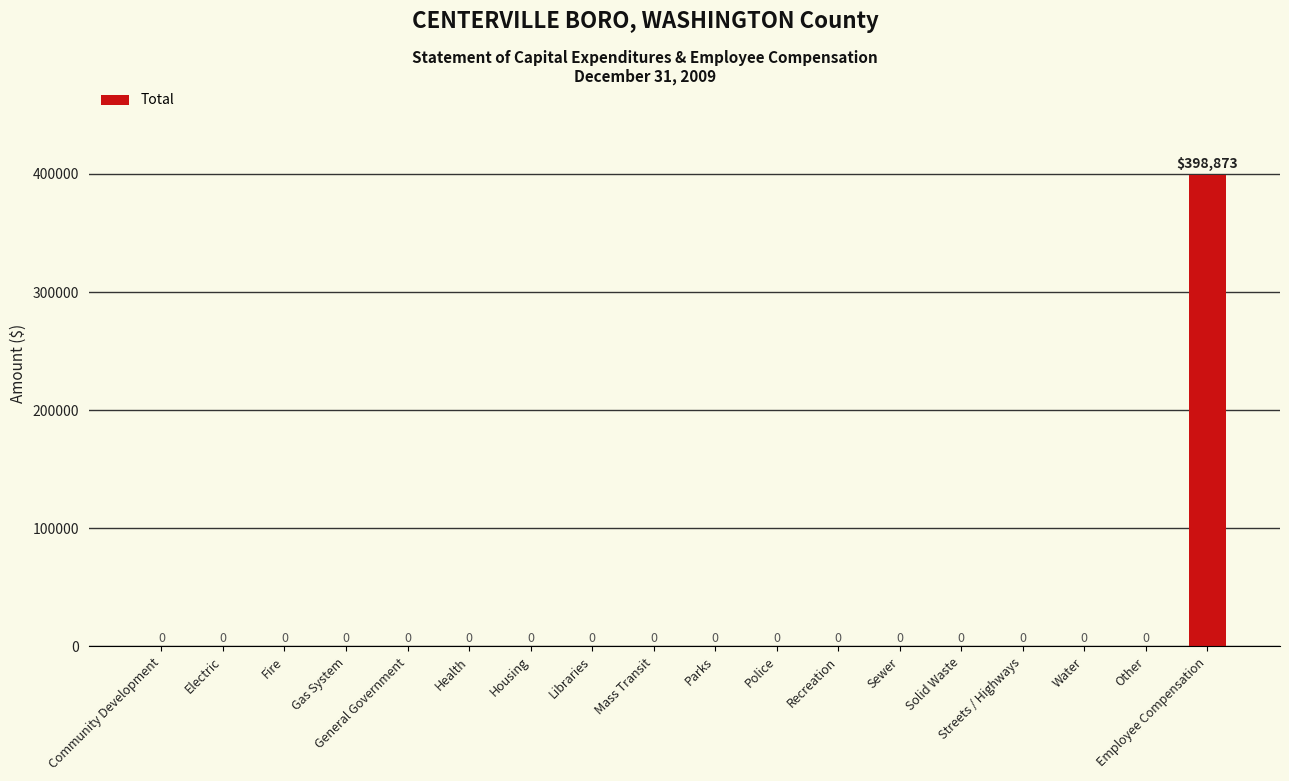

How many values are above zero?

1